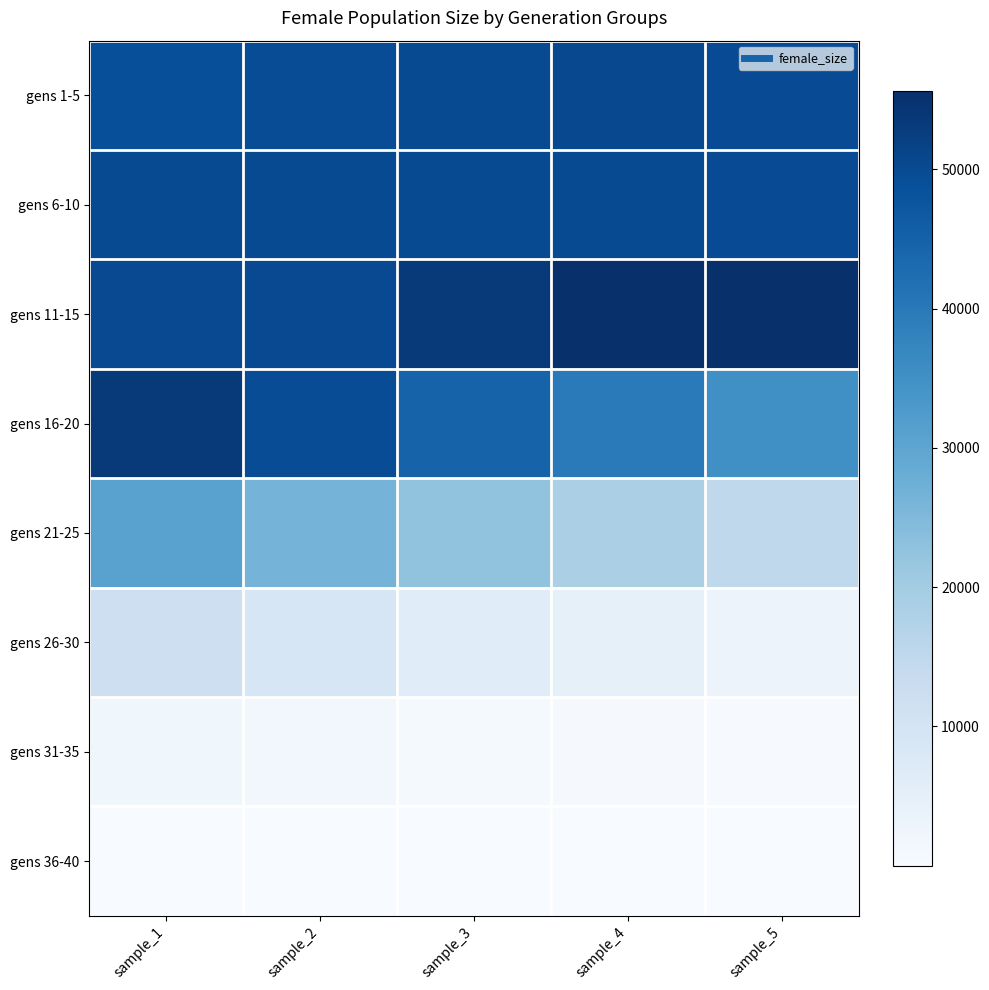

Reading left to right, what are all the values shown in this chart?

gens 1-5: sample_1=49095	sample_2=49379	sample_3=49828	sample_4=50403	sample_5=49572
gens 6-10: sample_1=49843	sample_2=49785	sample_3=49951	sample_4=49839	sample_5=49762
gens 11-15: sample_1=50166	sample_2=50140	sample_3=53582	sample_4=55636	sample_5=55374
gens 16-20: sample_1=53587	sample_2=49479	sample_3=44695	sample_4=39714	sample_5=35175
gens 21-25: sample_1=30686	sample_2=26474	sample_3=22440	sample_4=18644	sample_5=15173
gens 26-30: sample_1=11859	sample_2=8978	sample_3=6471	sample_4=4654	sample_5=3161
gens 31-35: sample_1=2044	sample_2=1334	sample_3=823	sample_4=488	sample_5=266
gens 36-40: sample_1=145	sample_2=59	sample_3=21	sample_4=10	sample_5=2